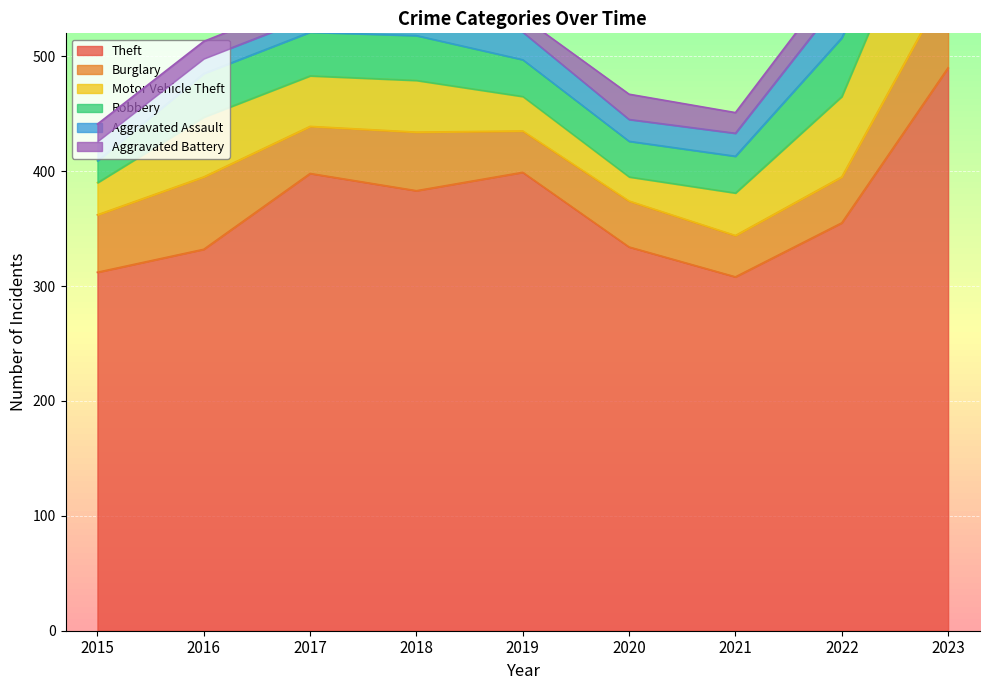

Reading left to right, what are all the values shown in this chart?

Theft: 312	332	398	383	399	334	308	355	490
Burglary: 50	63	41	51	36	40	36	40	73
Motor Vehicle Theft: 28	52	44	45	30	21	37	70	121
Robbery: 19	38	38	39	32	31	32	51	31
Aggravated Assault: 17	13	13	30	24	19	20	35	23
Aggravated Battery: 15	15	16	11	13	22	18	22	19